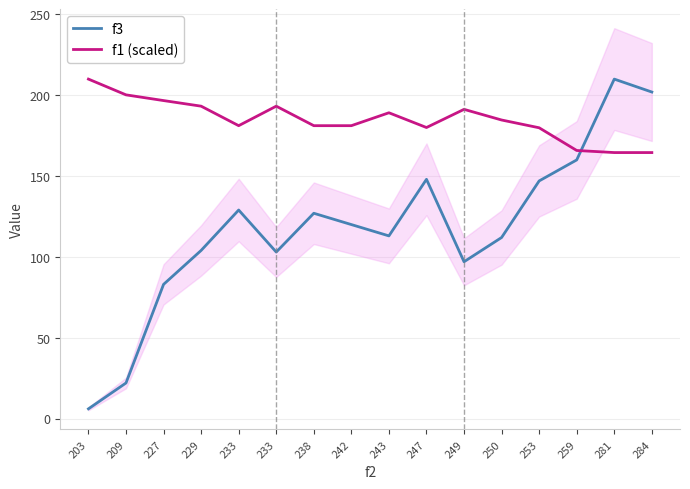

At how many categories does at least one series exceed 137?

16